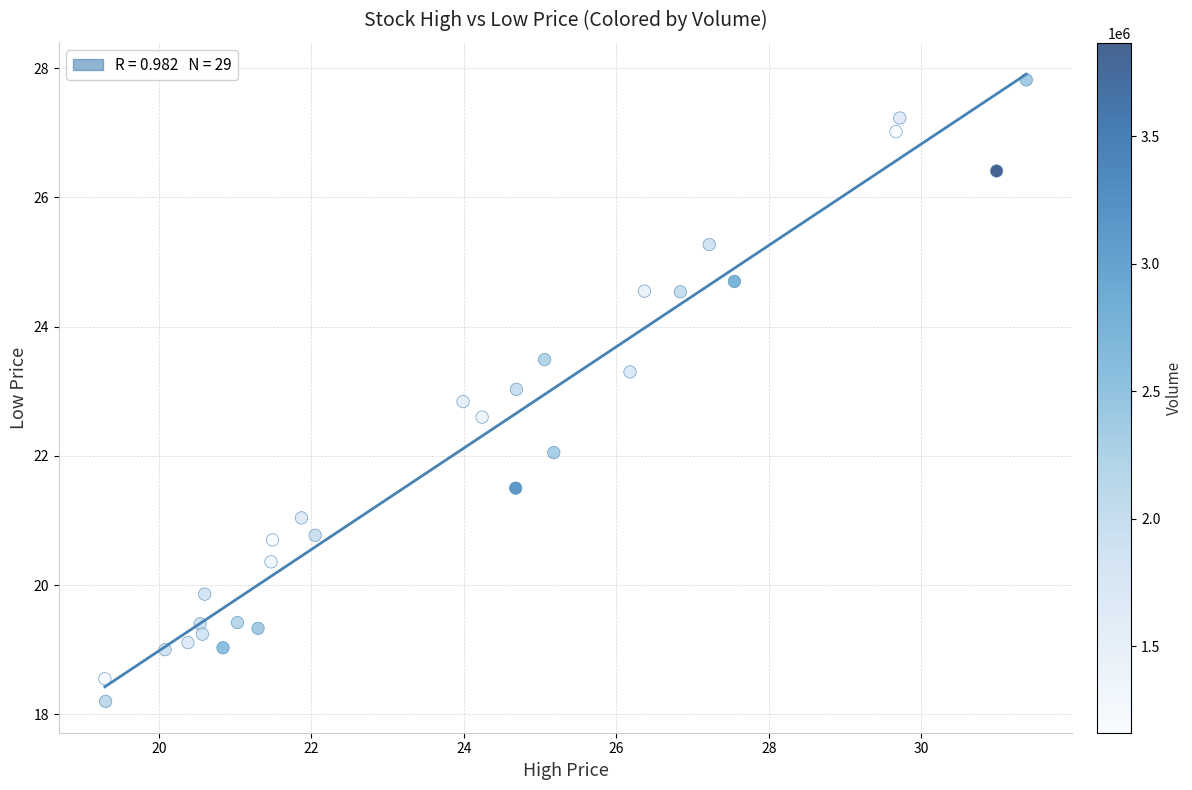

What is the range of Y values (max minus min)?

9.6